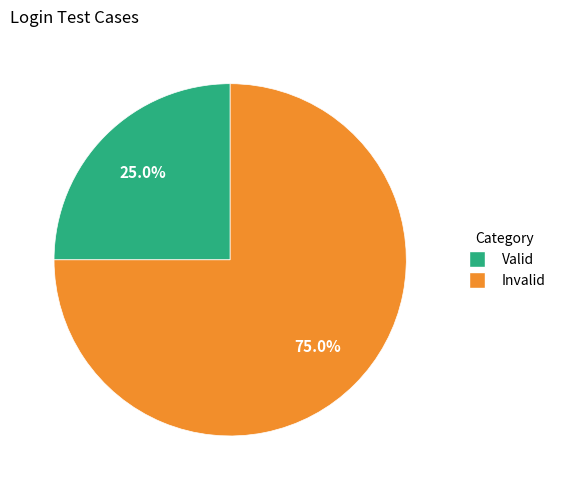

What percentage is the Valid slice, to the nearest percent?

25%